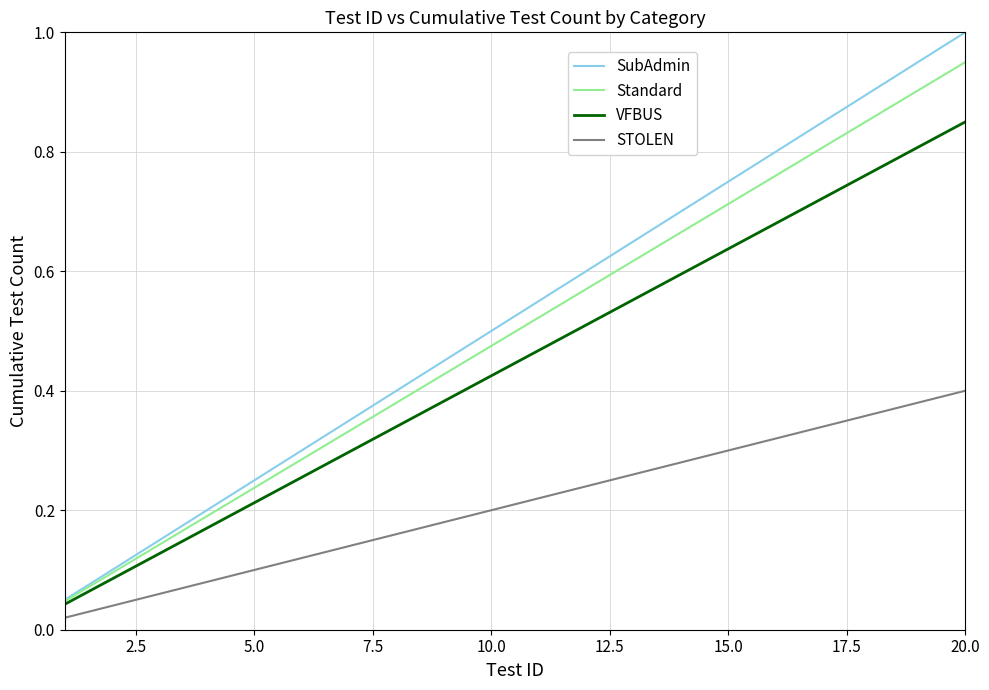

What is the greatest value displayed?

1.0